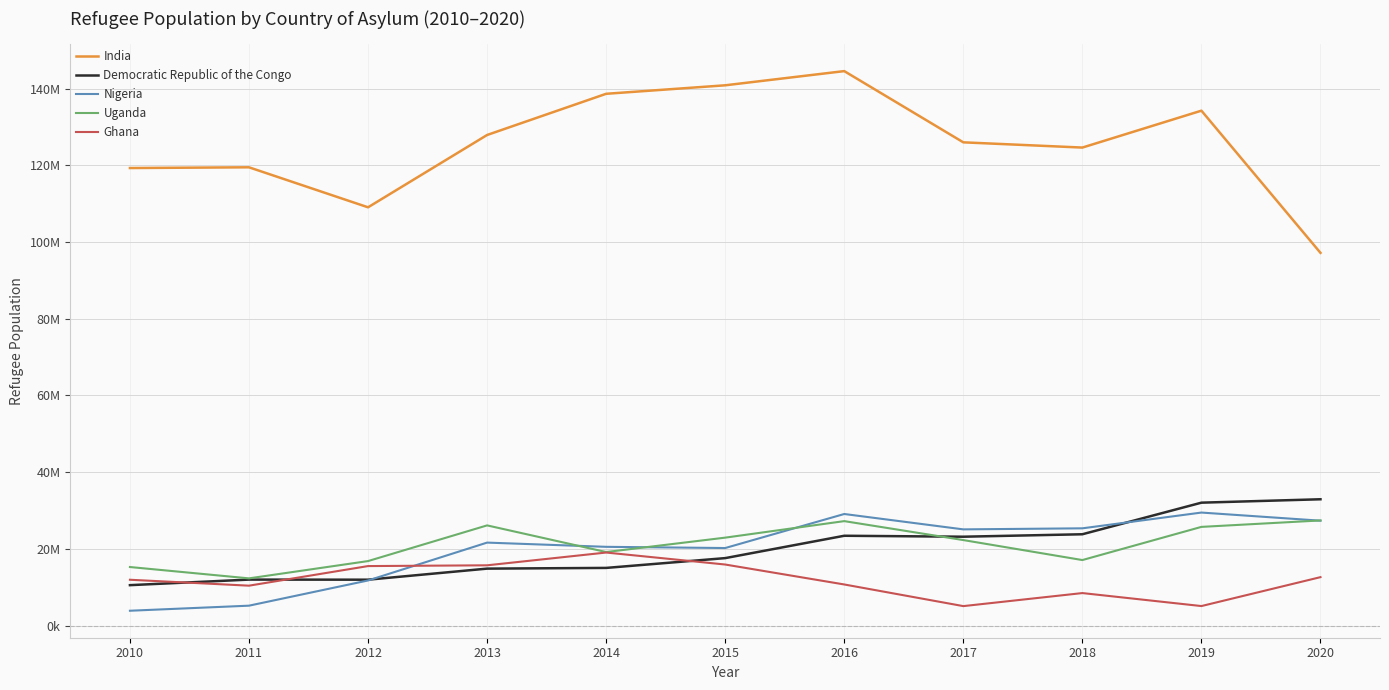

Is the value of Democratic Republic of the Congo at 2016 greater than the value of Nigeria at 2016?

No